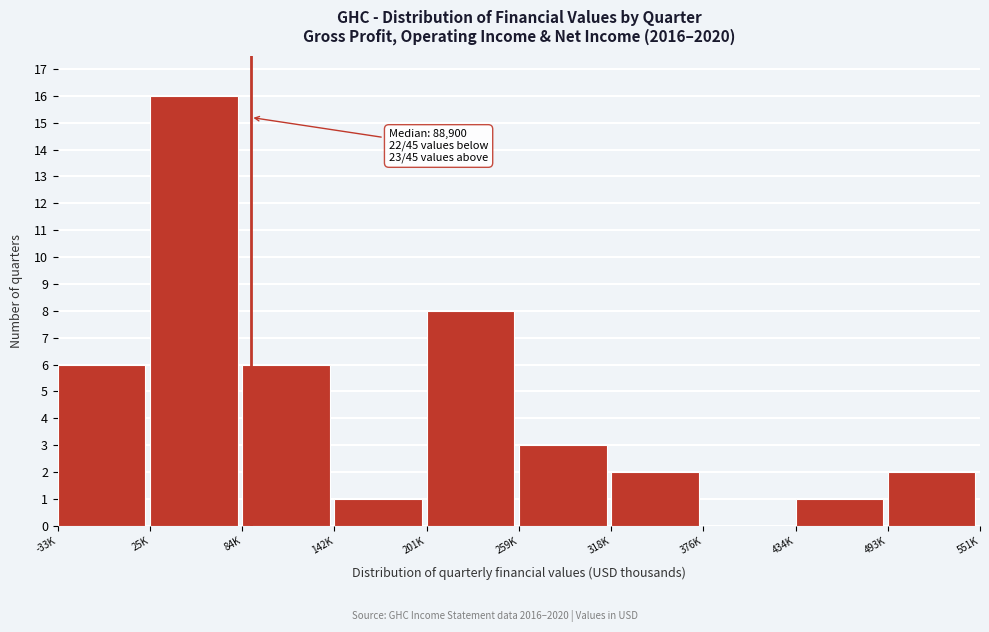

Reading left to right, transcribe all the data shown in this chart.

-33K=6	25K=16	84K=6	142K=1	201K=8	259K=3	318K=2	376K=0	434K=1	493K=2